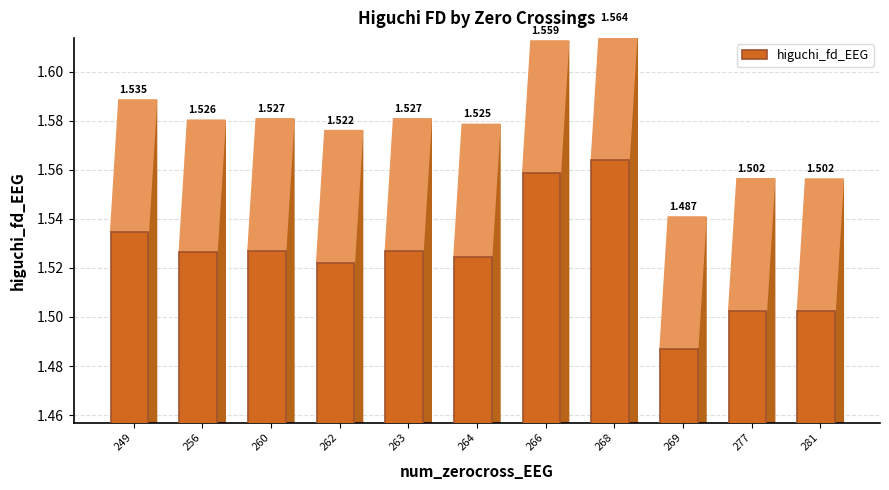

Rank the categories by value from lowest to highest.

269, 281, 277, 262, 264, 256, 260, 263, 249, 266, 268